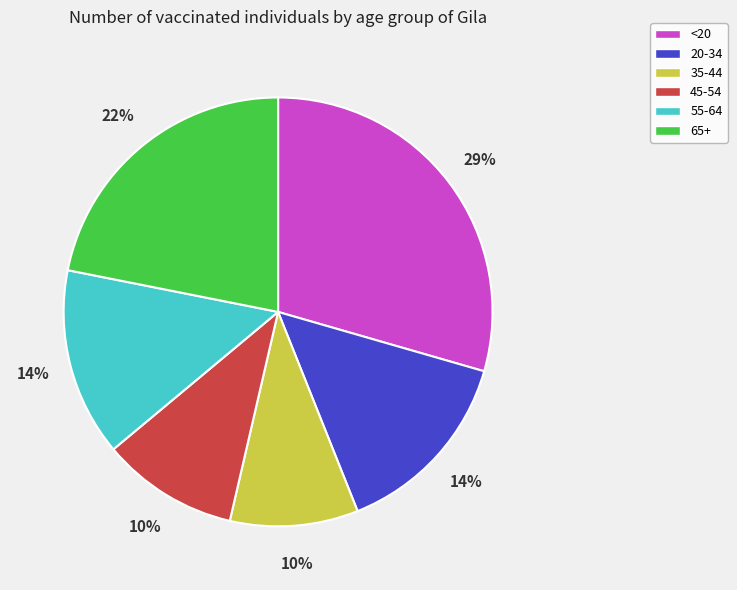

What is the ratio of the value at 55-64 to the value at 65+?

0.6